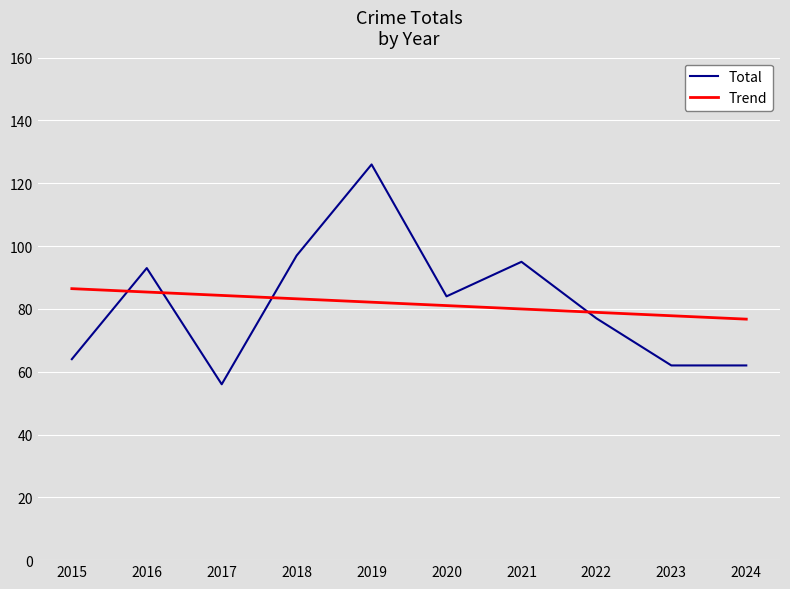

Is it true that Trend equals 40.3 at 2019?

False